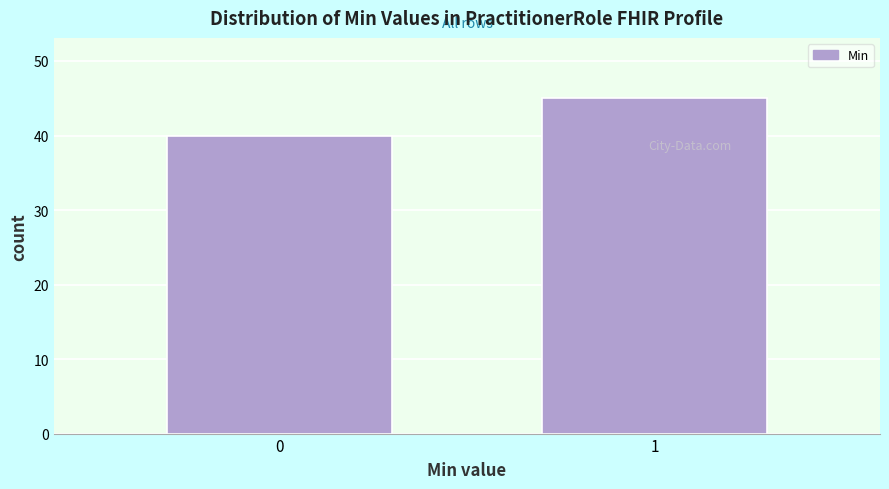

Reading right to left, list all the values displayed in this chart.

45	40